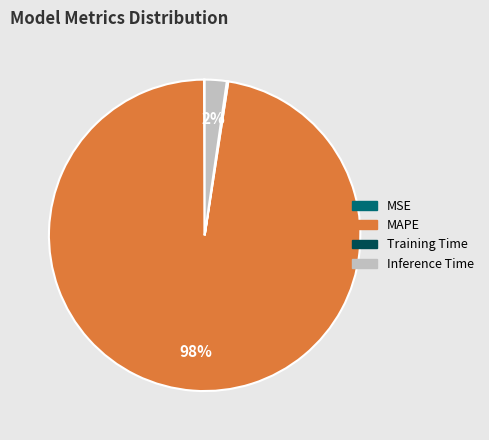

To the nearest percent, what is the average slice percentage?

25%